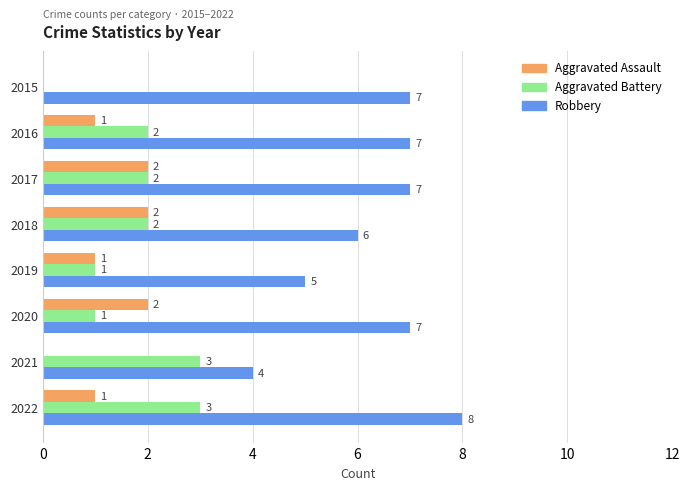

How many Aggravated Battery values are between 1 and 3?

7